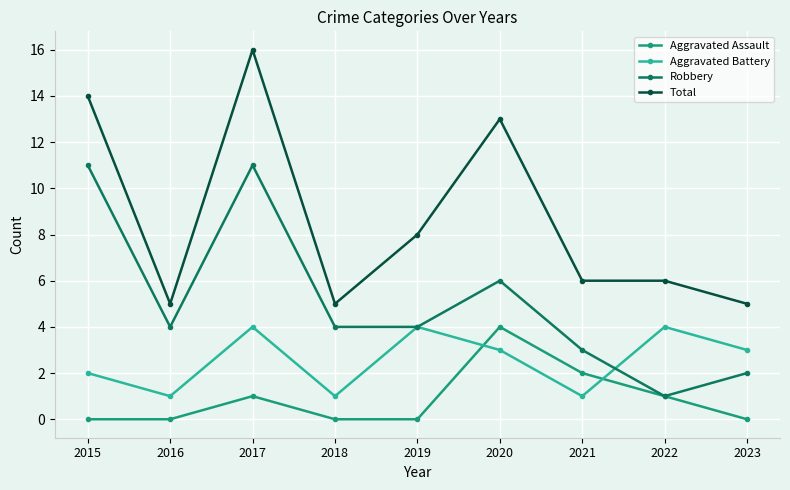

Where is Aggravated Battery nearest to the value 2?

2015